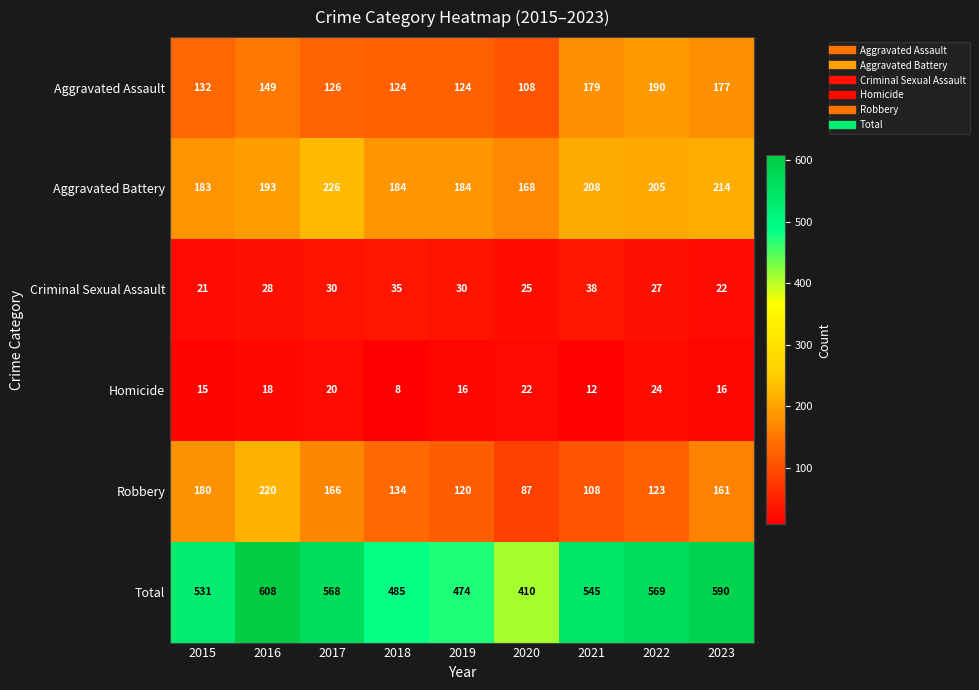

Which series has the largest total across all categories?

Total